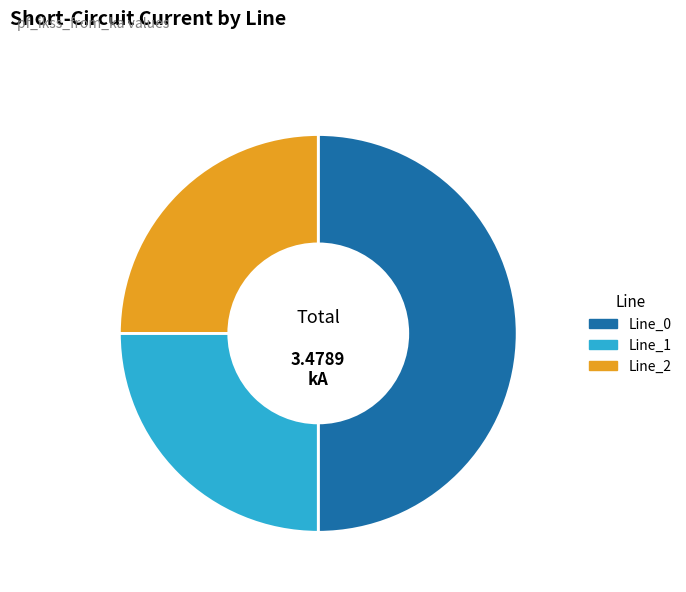

How many slices are in this pie chart?

3